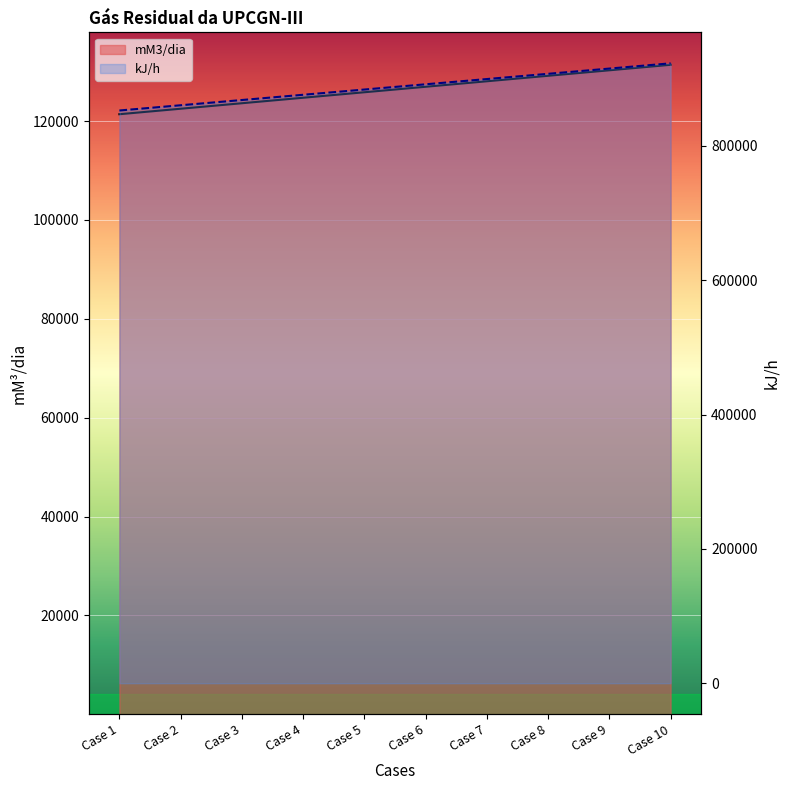

How many lines are shown in the chart?

2